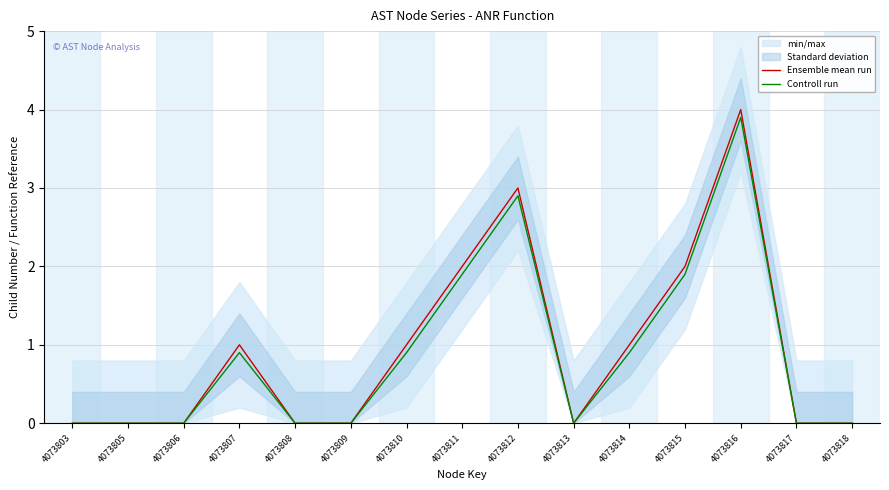

Where is Controll run nearest to the value 1?

4073807